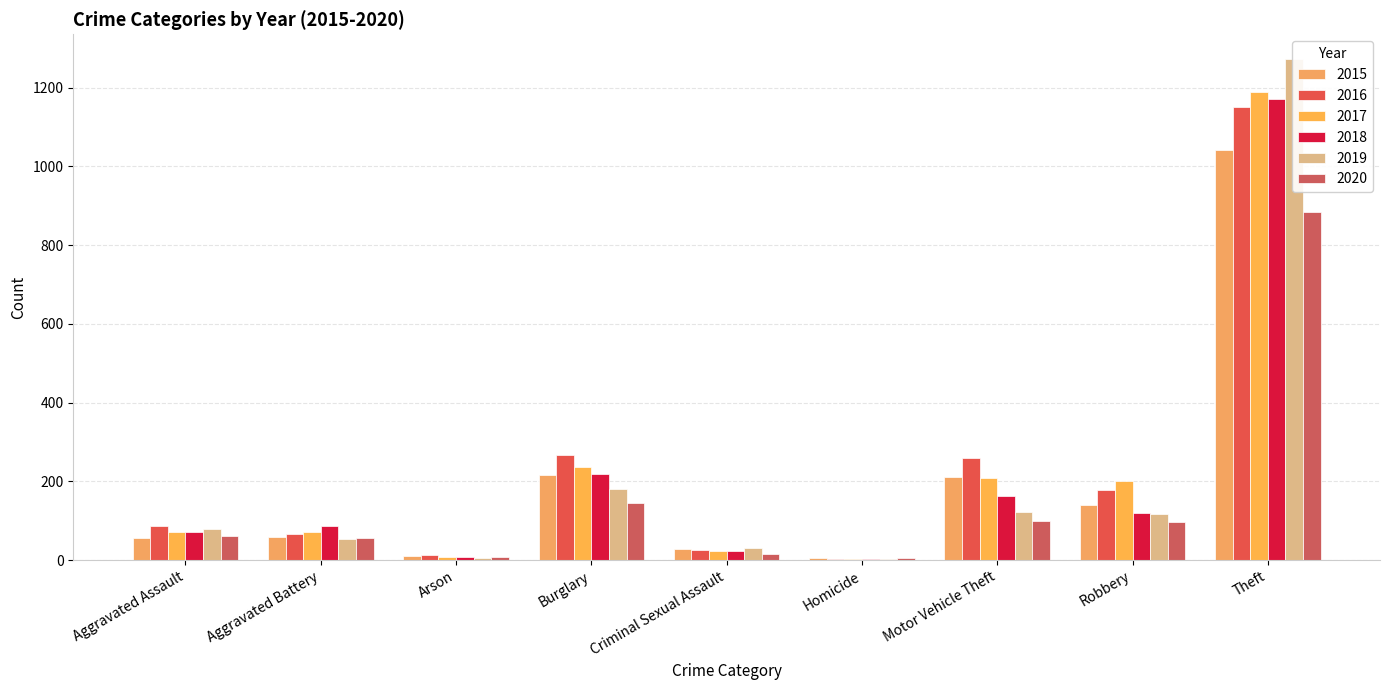

Reading left to right, transcribe all the data shown in this chart.

2015: Aggravated Assault=56	Aggravated Battery=60	Arson=10	Burglary=216	Criminal Sexual Assault=29	Homicide=5	Motor Vehicle Theft=212	Robbery=139	Theft=1041
2016: Aggravated Assault=88	Aggravated Battery=66	Arson=12	Burglary=266	Criminal Sexual Assault=26	Homicide=4	Motor Vehicle Theft=259	Robbery=178	Theft=1151
2017: Aggravated Assault=72	Aggravated Battery=71	Arson=7	Burglary=237	Criminal Sexual Assault=22	Homicide=4	Motor Vehicle Theft=208	Robbery=202	Theft=1188
2018: Aggravated Assault=72	Aggravated Battery=86	Arson=7	Burglary=218	Criminal Sexual Assault=24	Homicide=4	Motor Vehicle Theft=163	Robbery=121	Theft=1170
2019: Aggravated Assault=80	Aggravated Battery=53	Arson=5	Burglary=182	Criminal Sexual Assault=31	Homicide=4	Motor Vehicle Theft=123	Robbery=116	Theft=1272
2020: Aggravated Assault=62	Aggravated Battery=57	Arson=7	Burglary=146	Criminal Sexual Assault=15	Homicide=5	Motor Vehicle Theft=99	Robbery=97	Theft=884